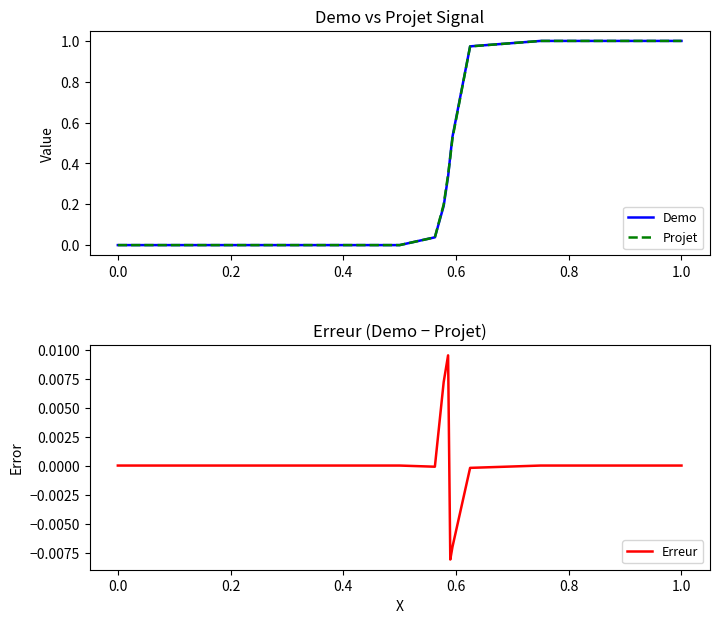

How many lines are shown in the chart?

3